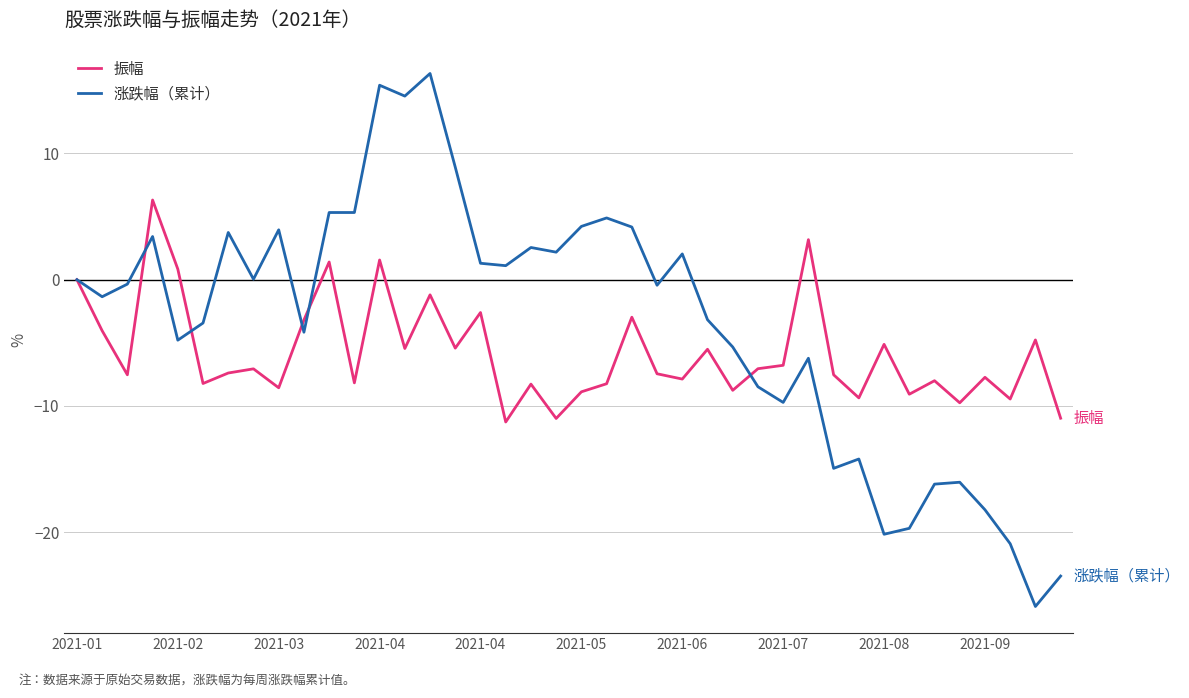

What is the highest value of the 涨跌幅（累计） series?

16.3